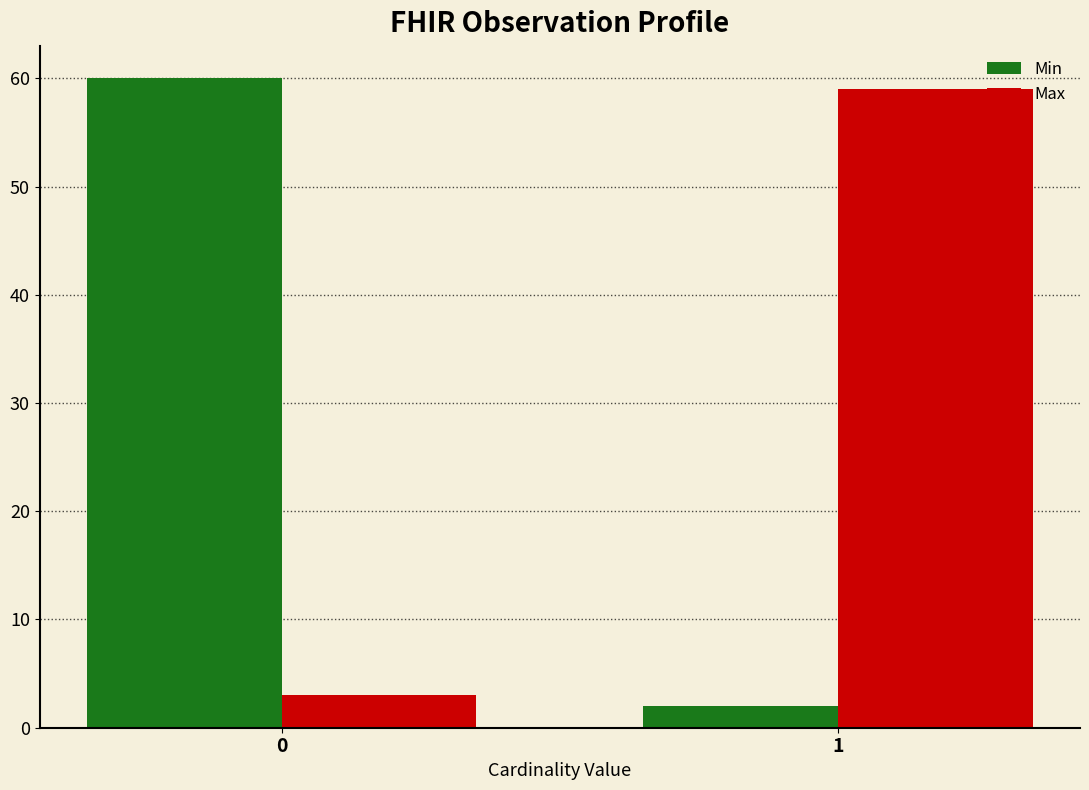

Reading left to right, extract all data points from this chart.

Min: 0=60	1=2
Max: 0=3	1=59